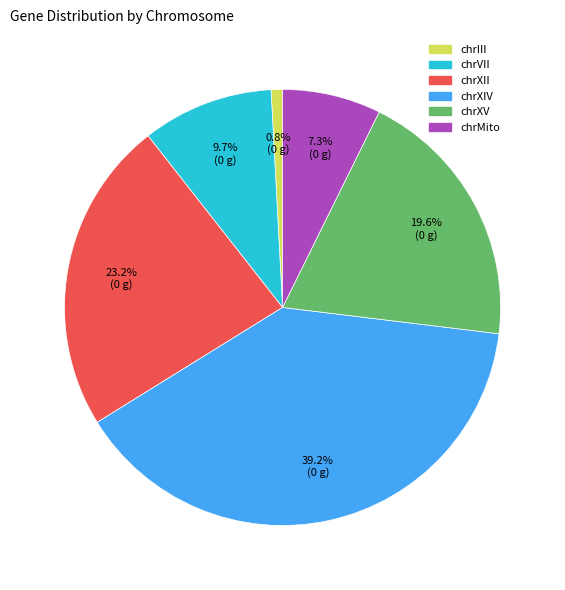

Is there a majority slice in this chart?

No